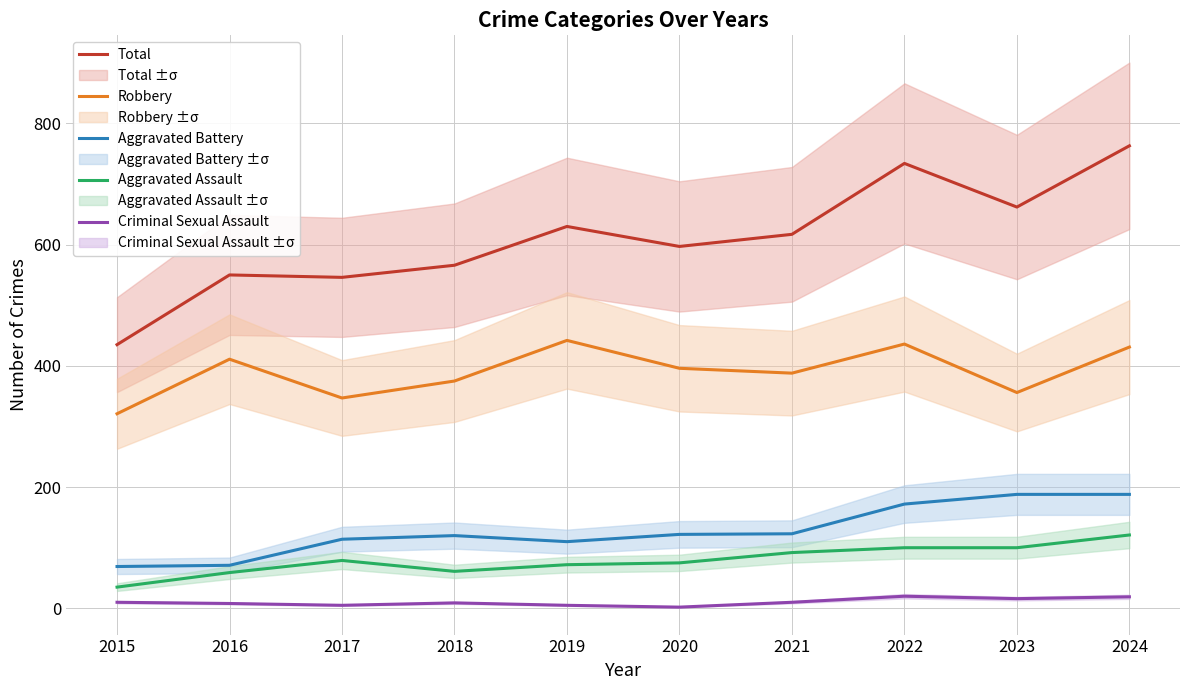

Which series has the largest range (max minus min)?

Total